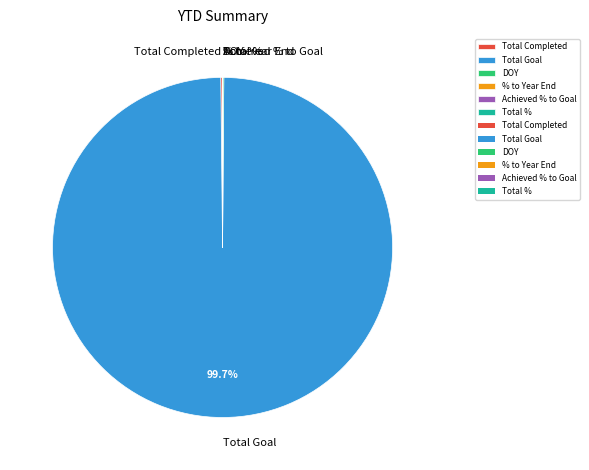

Which slice is the largest?

Total Goal